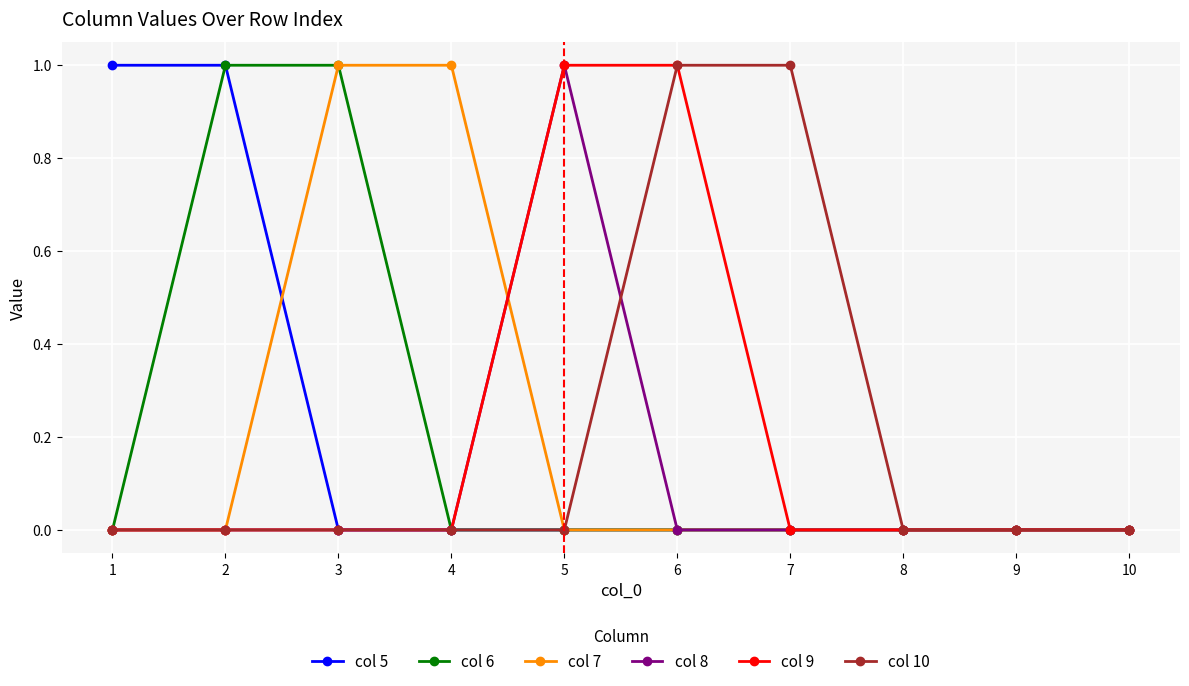

Between 7 and 8, which series saw the biggest shift?

col 10